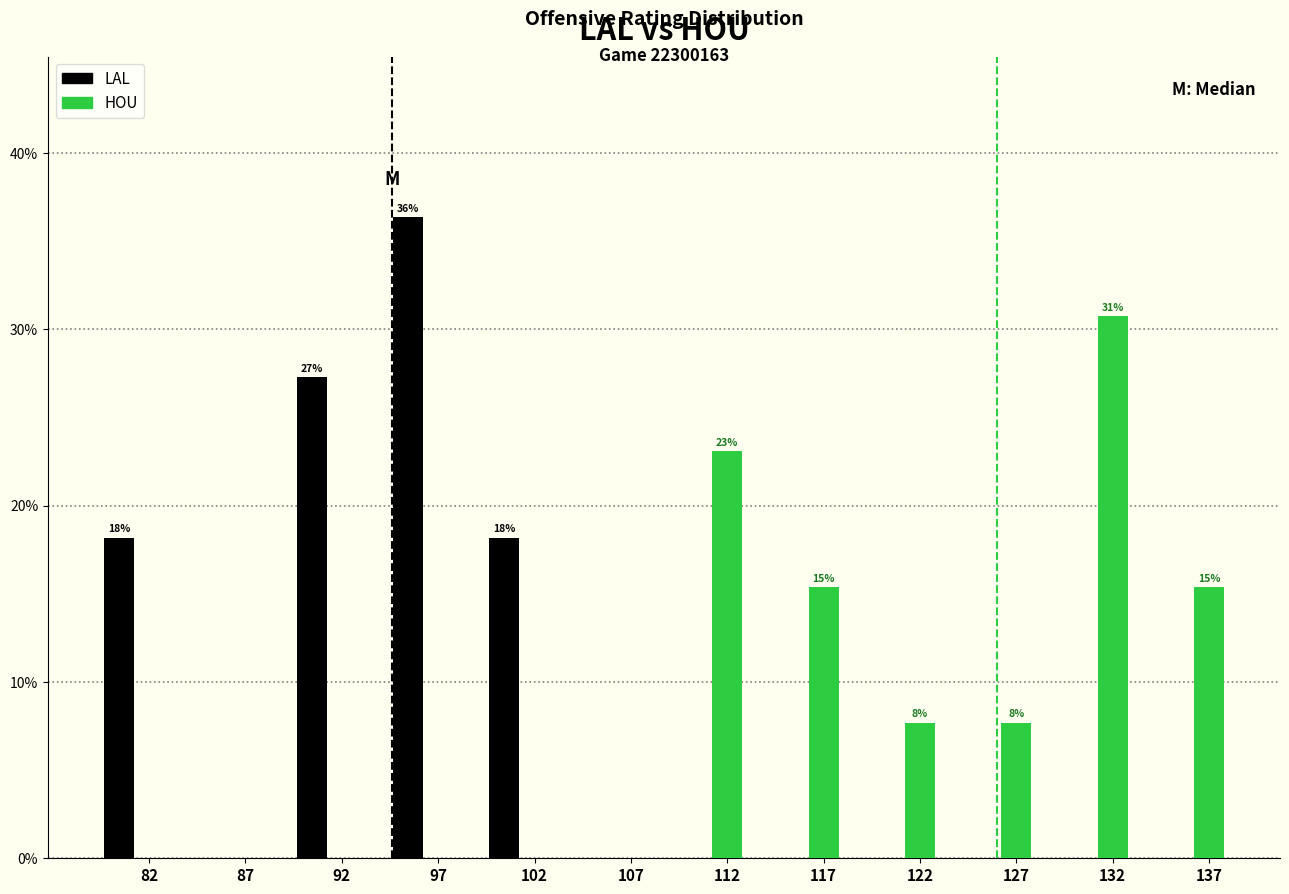

Between 112 and 137, which series saw the biggest shift?

HOU